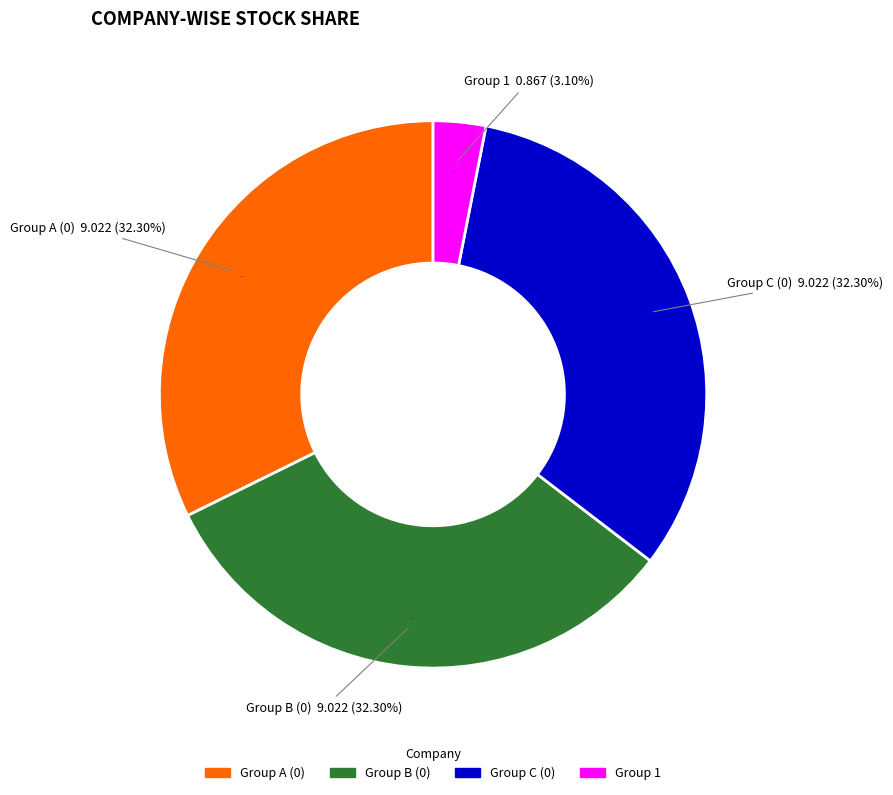

Count the number of slices in the pie.

2